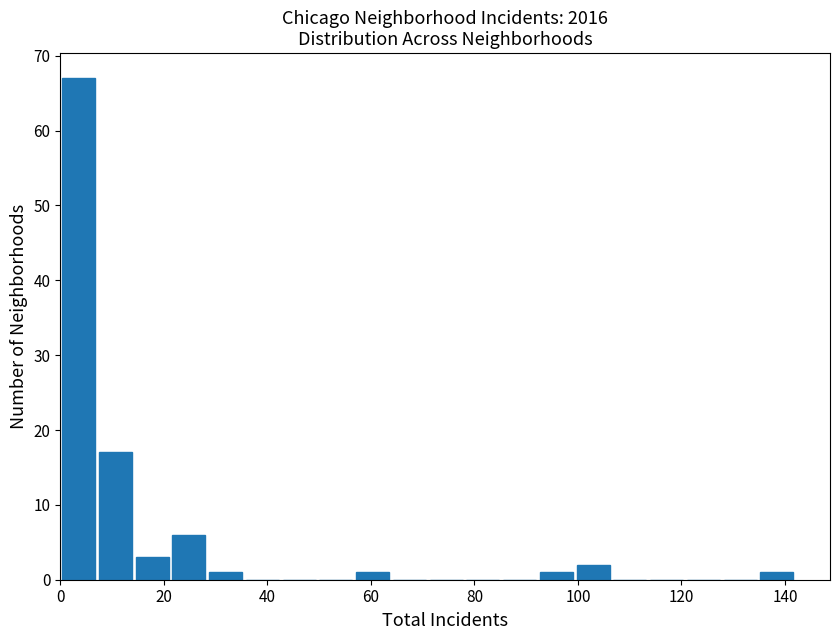

Read against the x-axis, roughly where is the centre of the tallest bar?

4